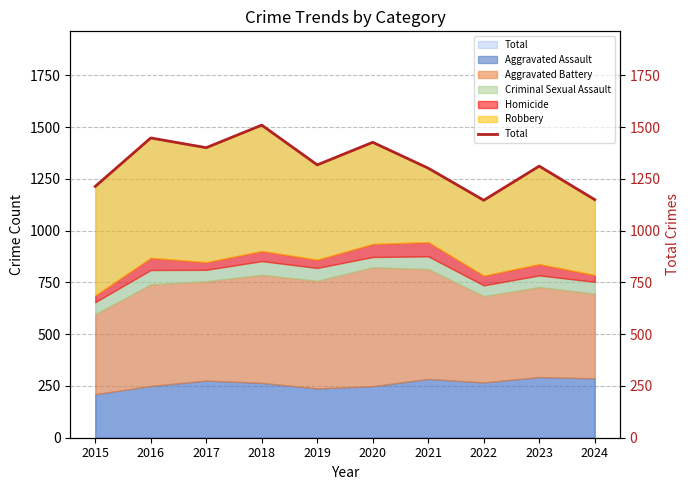

What is the ratio of the value at 2023 to the value at 2016?

0.9